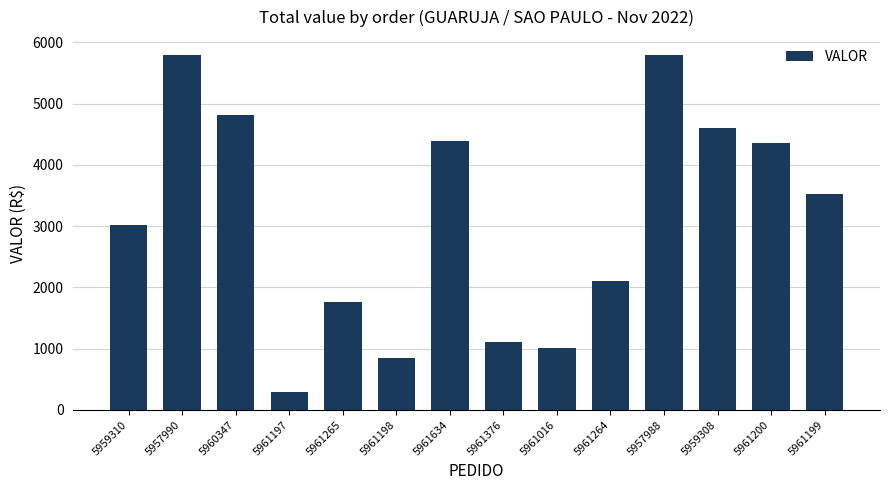

How many distinct data groups are displayed?

1